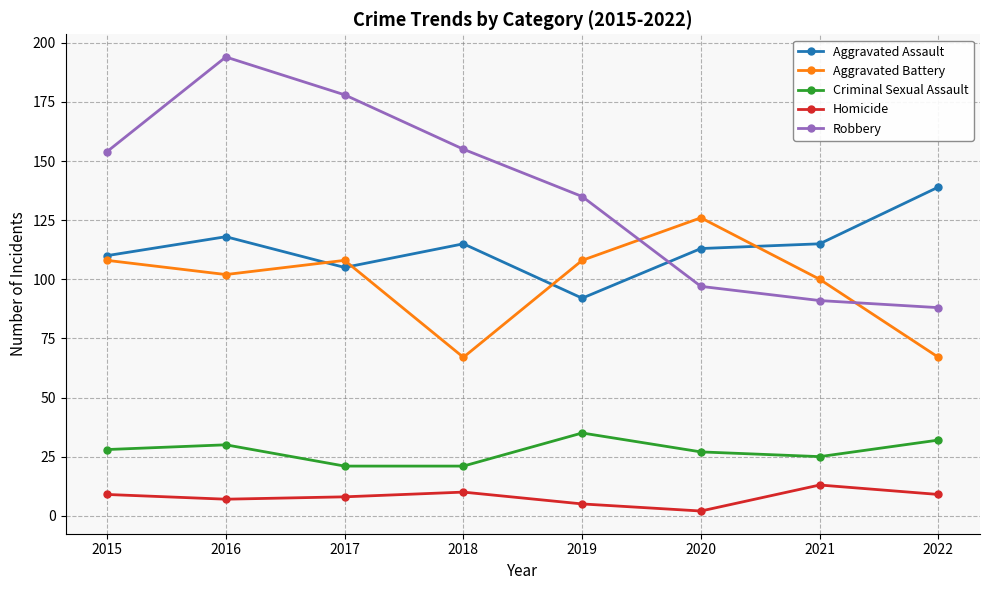

How many lines are shown in the chart?

5